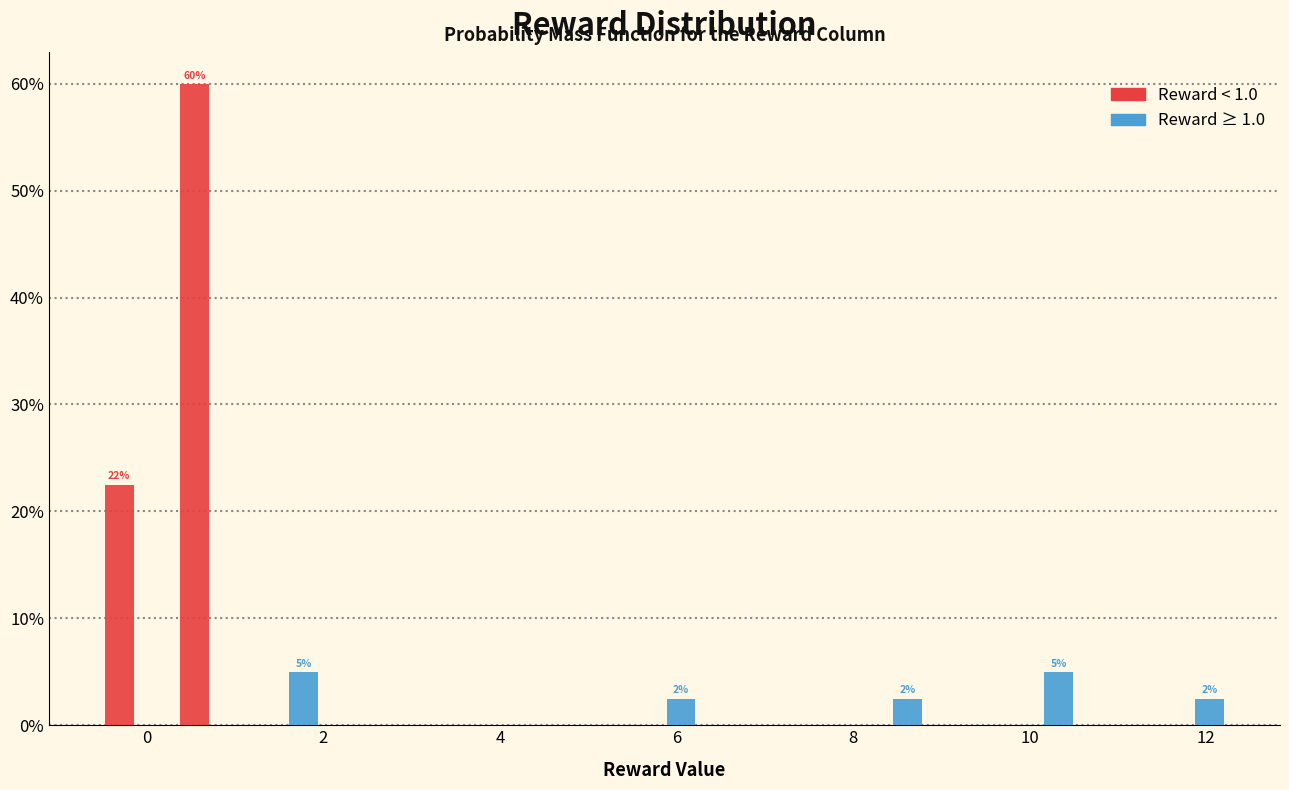

In the Reward < 1.0 series, which range on the x-axis has the tallest bar?

0.4 to 1.2